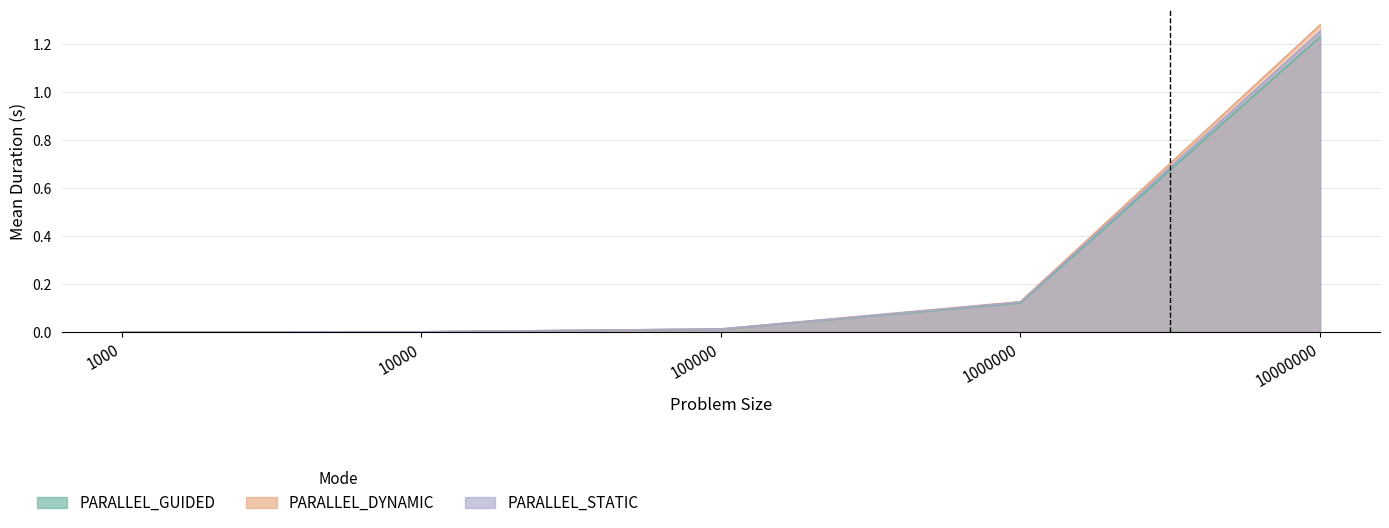

Does the chart display data point markers on the line(s)?

No